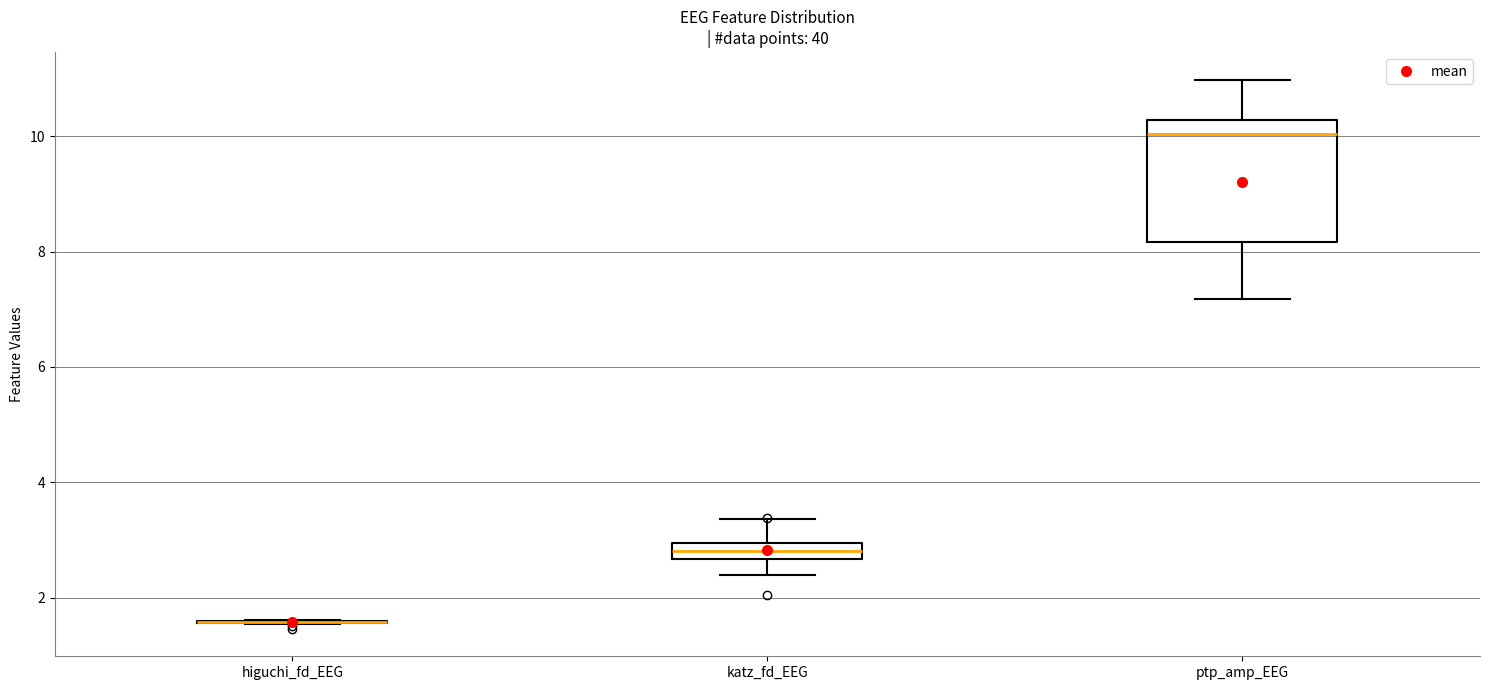

Where does the upper whisker of the box for katz_fd_EEG end on the y-axis? The values are not printed on the chart, so give them approximately, as read against the axis.

3.4